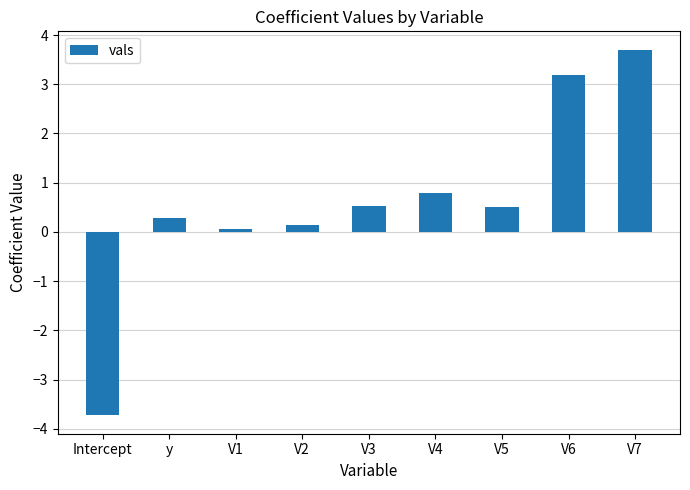

Reading left to right, what are all the values shown in this chart?

-3.7	0.3	0.1	0.1	0.5	0.8	0.5	3.2	3.7